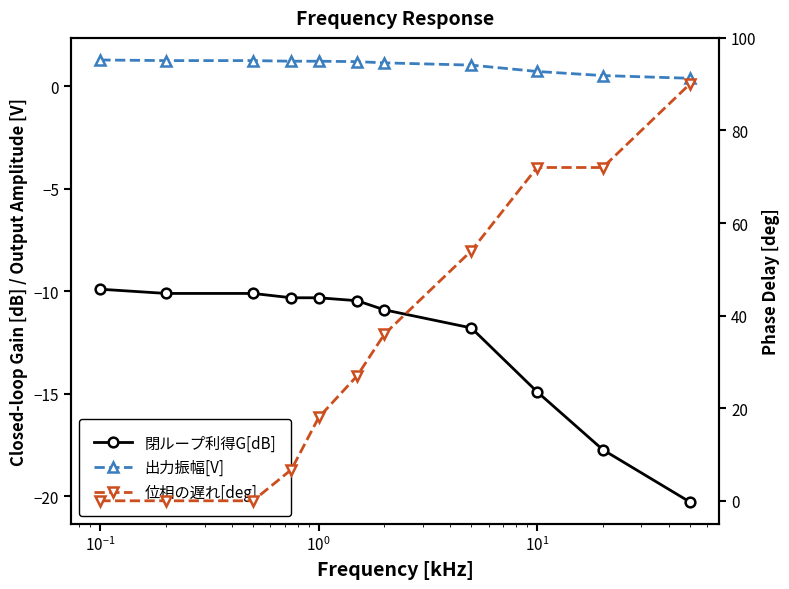

True or false: 位相の遅れ[deg] has a value of 23.1 at 7.

False